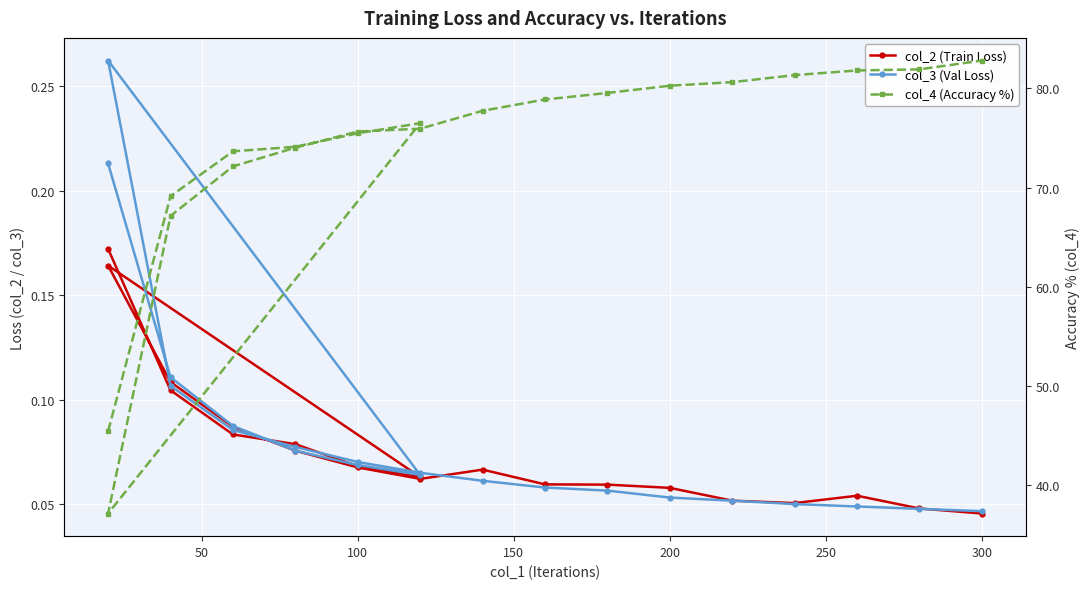

True or false: col_2 (Train Loss) and col_4 (Accuracy %) intersect in this chart.

False